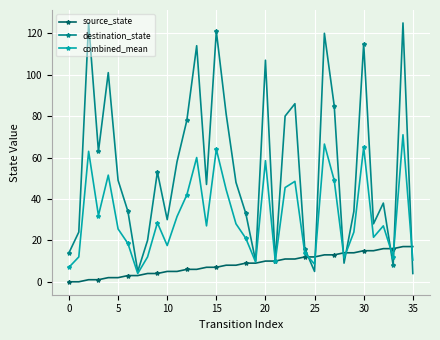

At how many categories does at least one series exceed 91?

8